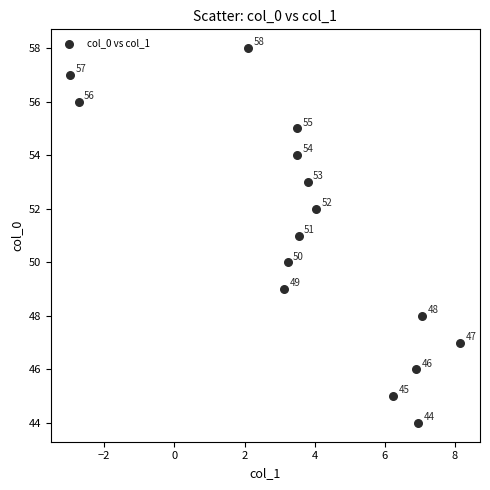

What is the range of Y values (max minus min)?

14